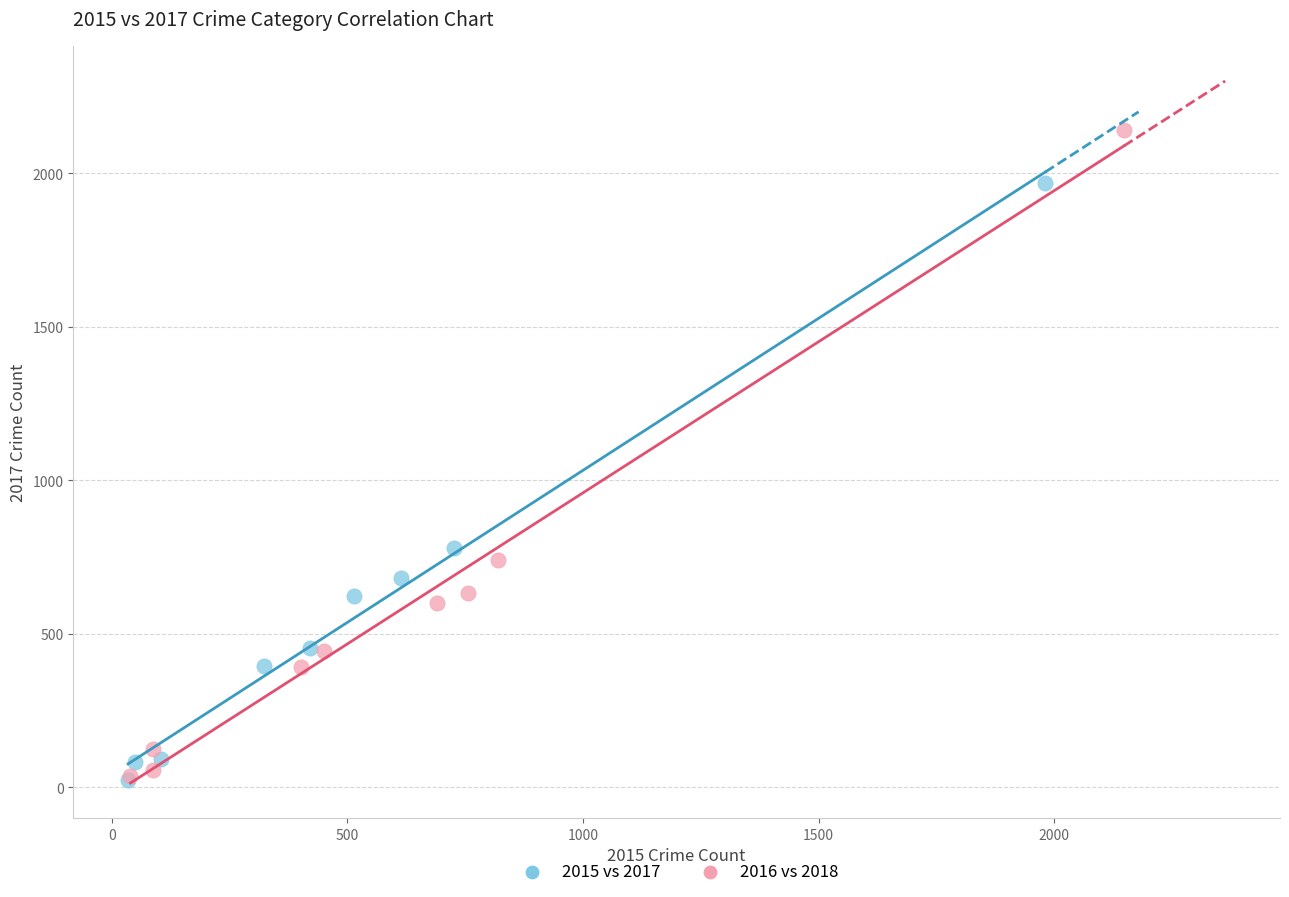

Which series reaches the maximum Y coordinate?

2016 vs 2018